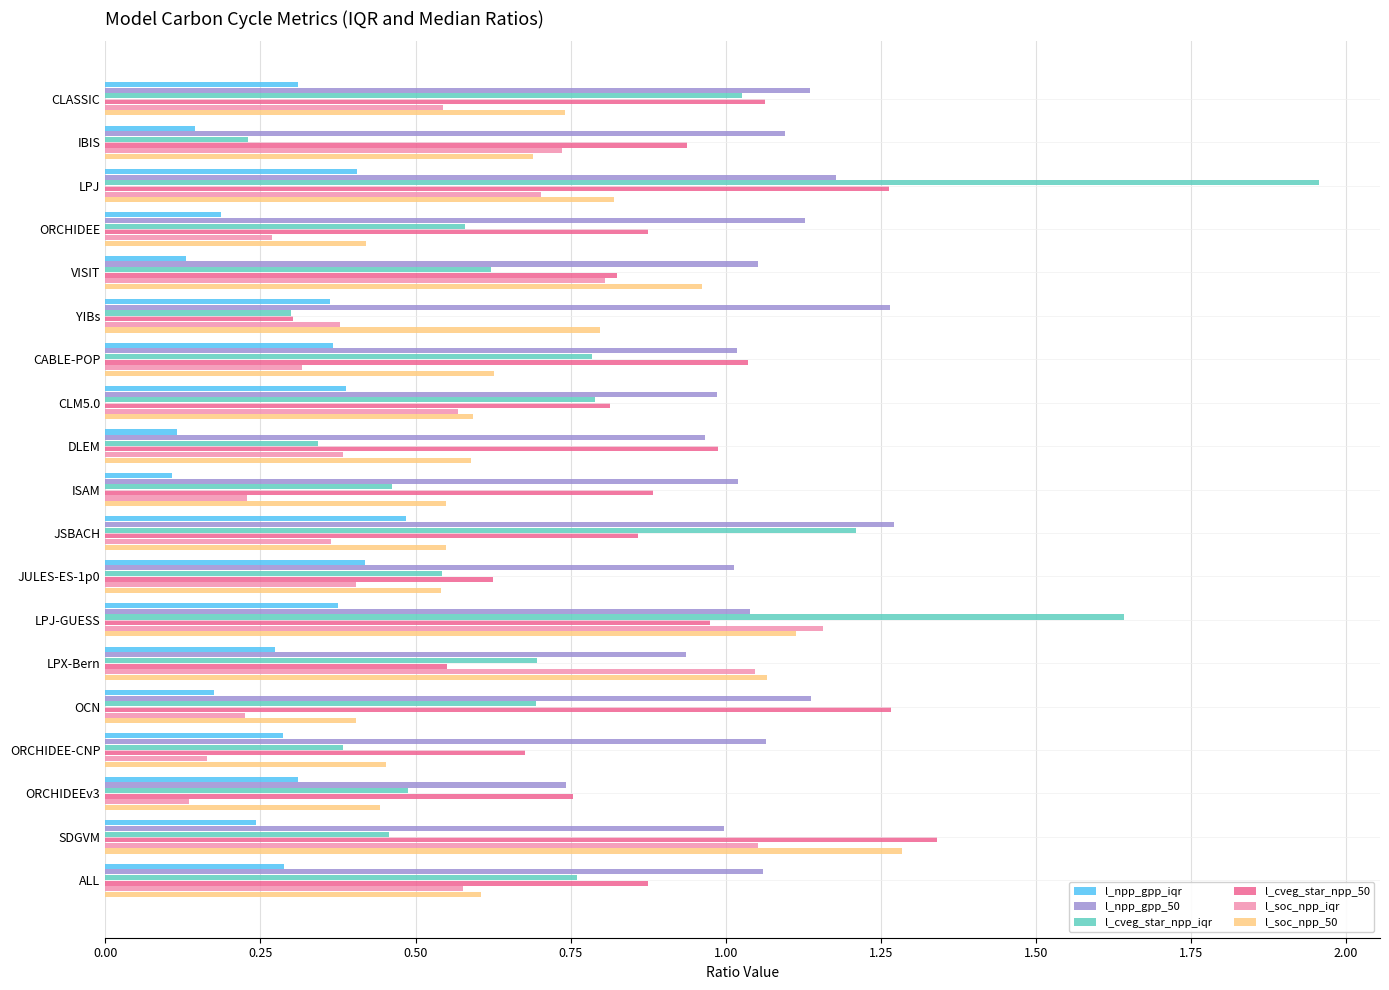

Which series has the largest range (max minus min)?

l_cveg_star_npp_iqr